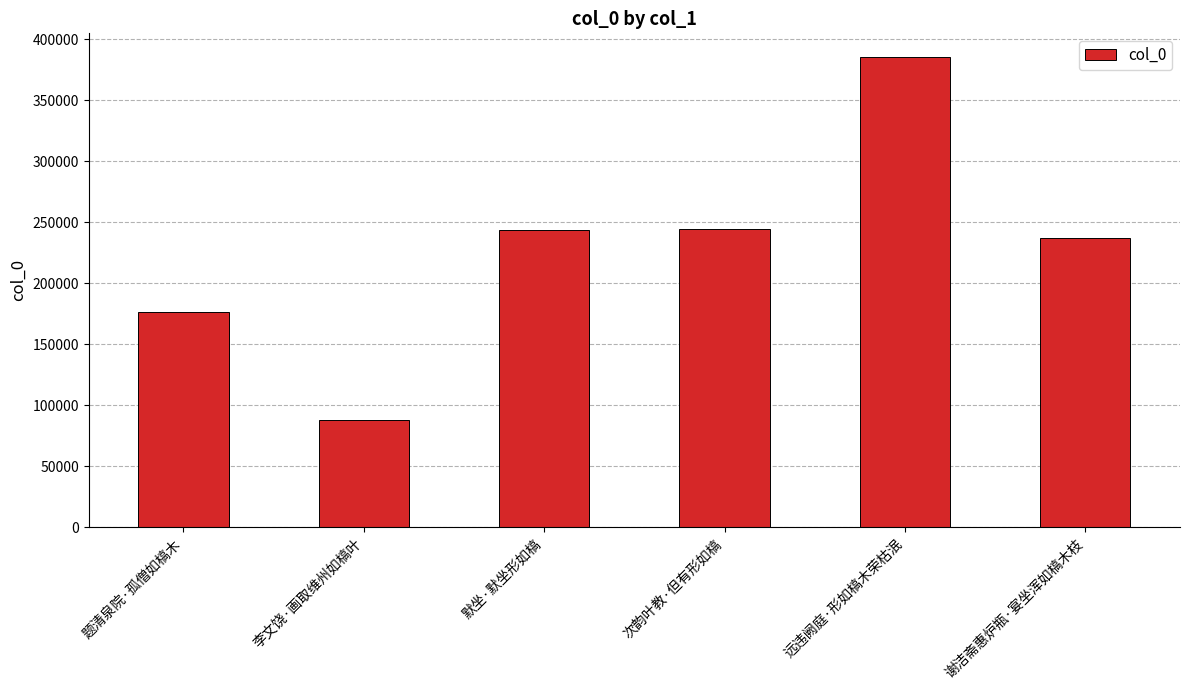

Which has a higher value, 次韵叶教·但有形如槁 or 远违阙庭·形如槁木荣枯泯?

远违阙庭·形如槁木荣枯泯